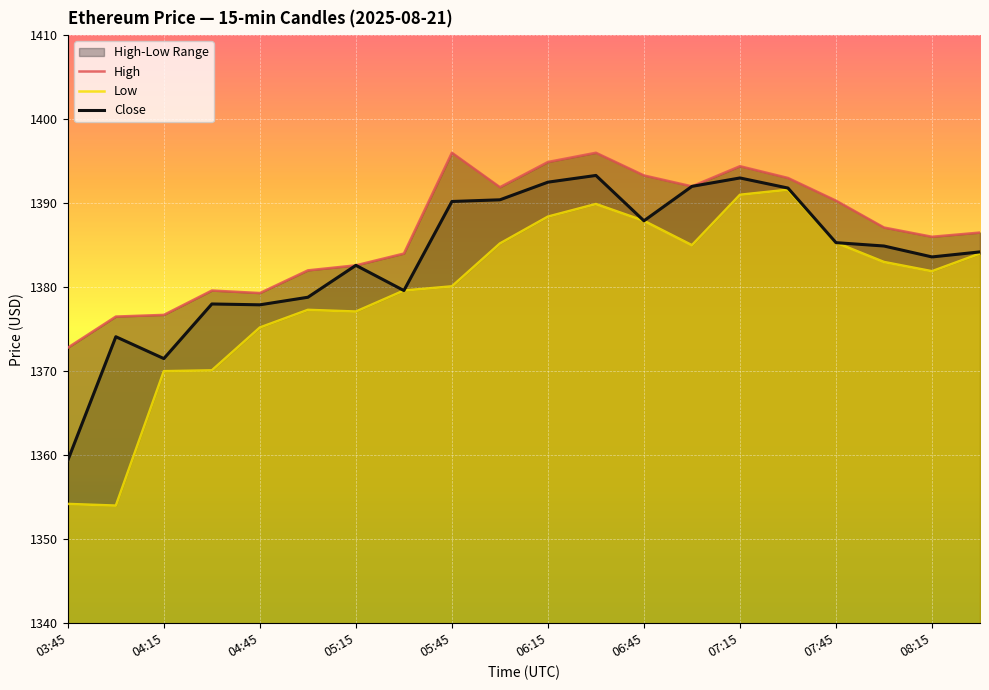

Reading left to right, what are all the values shown in this chart?

High: 1372.8	1376.5	1376.7	1379.6	1379.3	1382.0	1382.6	1384.0	1396.0	1391.9	1394.9	1396.0	1393.3	1392.0	1394.4	1393.0	1390.3	1387.1	1386.0	1386.5
Low: 1354.2	1354.0	1370.0	1370.1	1375.2	1377.3	1377.1	1379.6	1380.1	1385.2	1388.4	1389.9	1387.9	1385.0	1391.0	1391.6	1385.3	1383.0	1381.9	1384.0
Close: 1359.4	1374.1	1371.5	1378.0	1377.9	1378.8	1382.6	1379.6	1390.2	1390.4	1392.5	1393.3	1387.9	1392.0	1393.0	1391.8	1385.3	1384.9	1383.6	1384.2